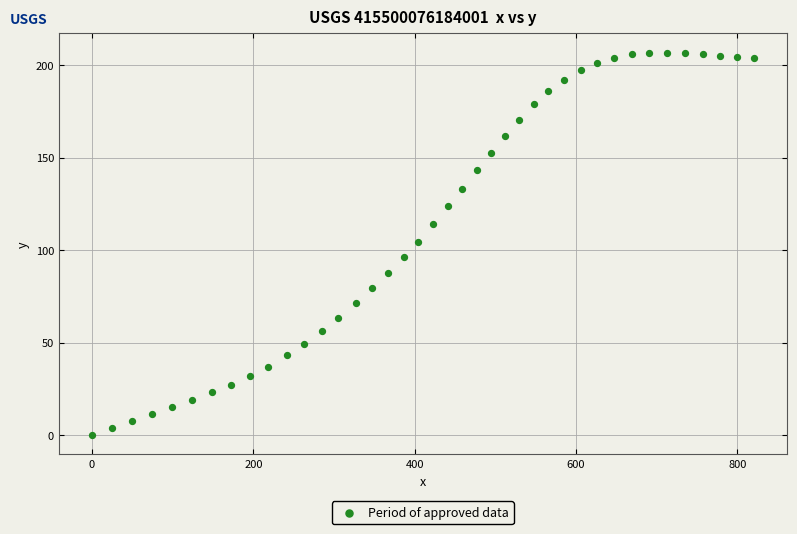

What is the range of Y values (max minus min)?

206.9